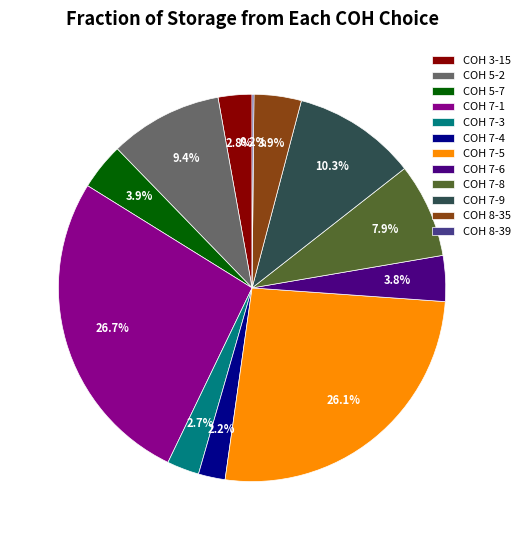

What is the ratio of the value at COH 7-1 to the value at COH 5-2?

2.8